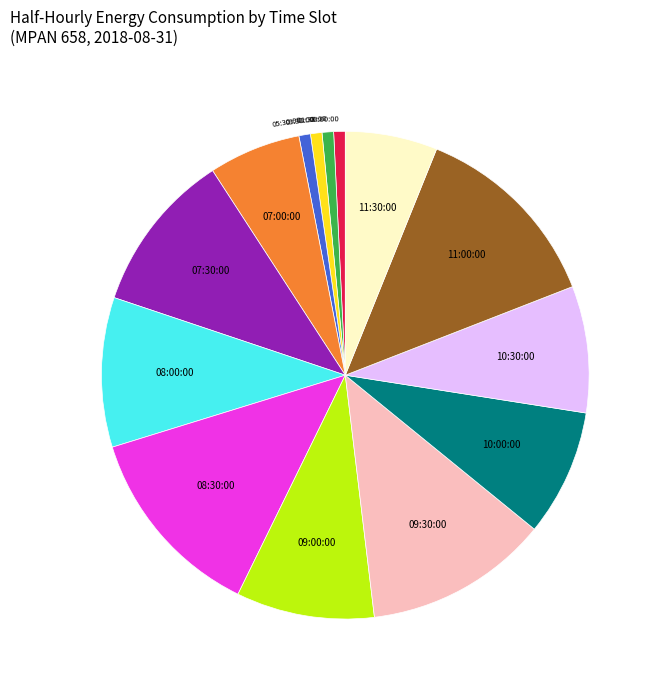

True or false: 07:00:00 accounts for 6% of the total.

True